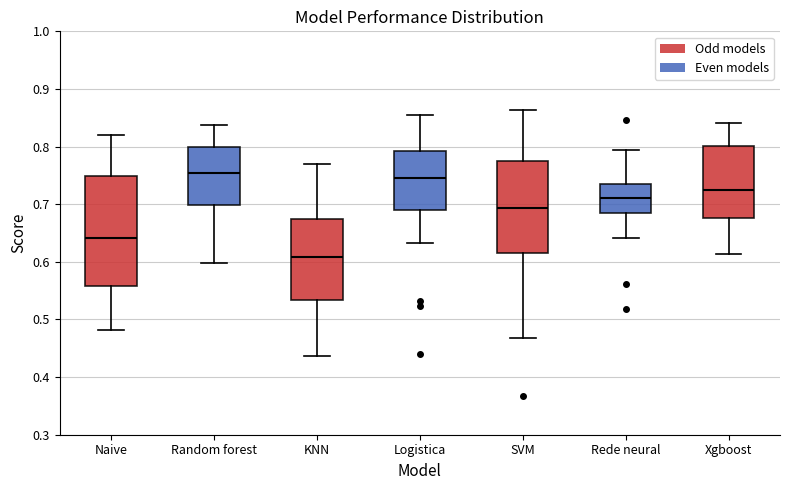

Reading left to right, read every box against the y-axis: the position of its median line, the range the box covers, and the ends of its whiskers. The values are not printed on the chart, so give them approximately, as read against the axis.

Naive: median 0.64, box 0.56 to 0.75, whiskers 0.48 to 0.82
Random forest: median 0.75, box 0.70 to 0.80, whiskers 0.60 to 0.84
KNN: median 0.61, box 0.53 to 0.67, whiskers 0.44 to 0.77
Logistica: median 0.75, box 0.69 to 0.79, whiskers 0.63 to 0.86
SVM: median 0.69, box 0.62 to 0.78, whiskers 0.47 to 0.86
Rede neural: median 0.71, box 0.69 to 0.73, whiskers 0.64 to 0.79
Xgboost: median 0.73, box 0.68 to 0.80, whiskers 0.61 to 0.84